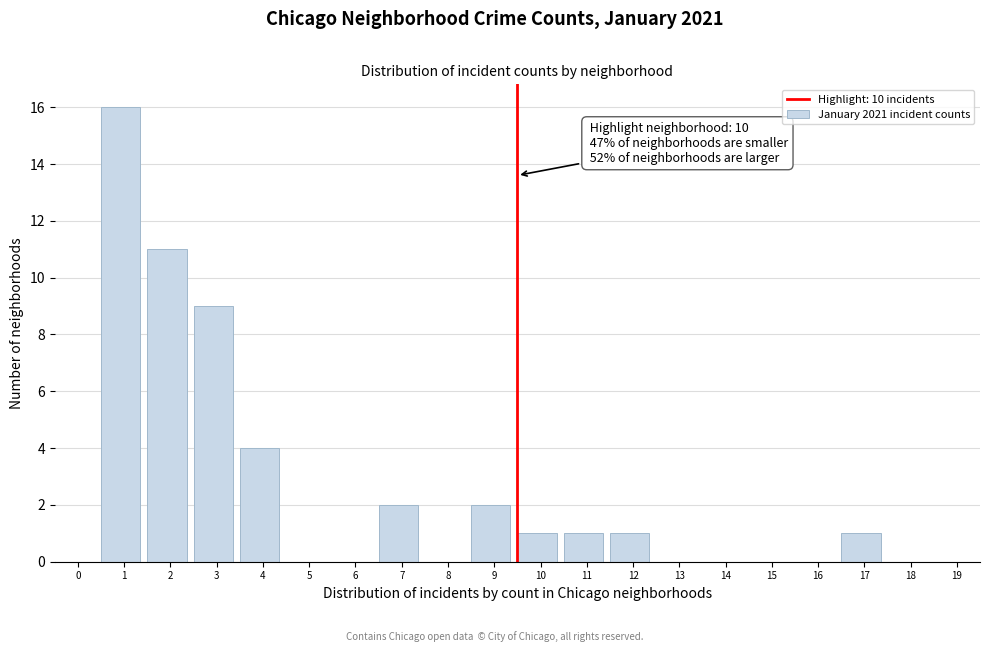

Reading right to left, extract all data points from this chart.

18=0	17=1	16=0	15=0	14=0	13=0	12=1	11=1	10=1	9=2	8=0	7=2	6=0	5=0	4=4	3=9	2=11	1=16	0=0